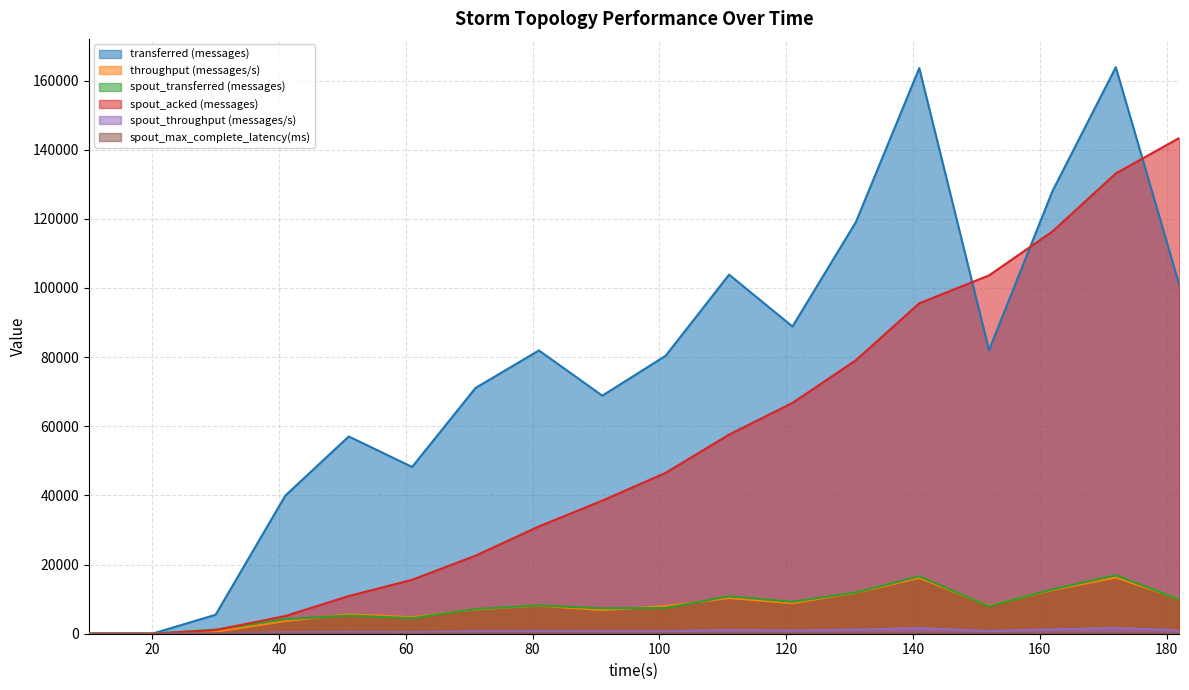

True or false: spout_acked (messages) has more than 0 points higher than both neighbors.

False